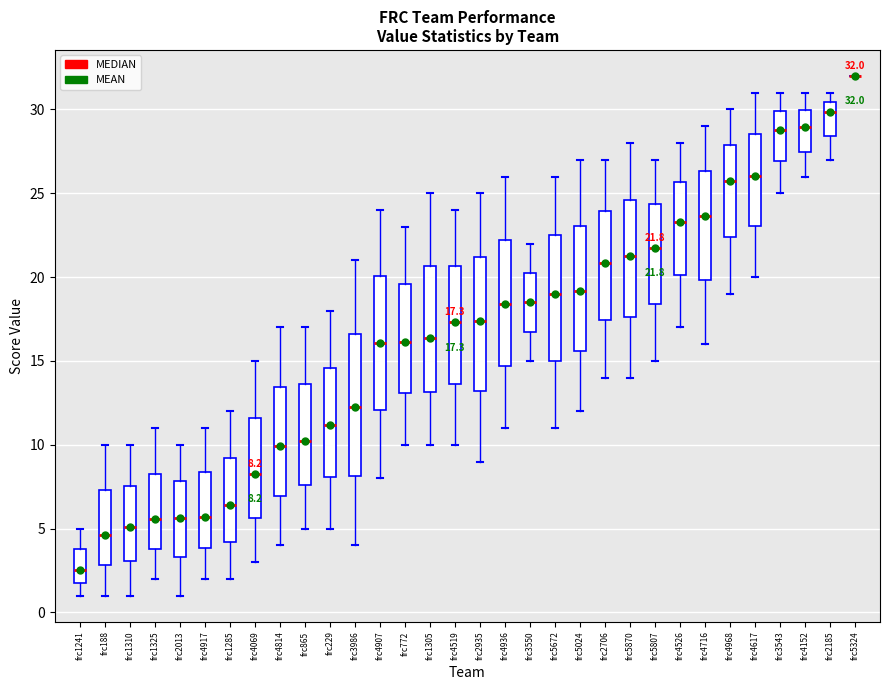

Which box is the tallest, from its lower edge to its upper edge?

frc3986